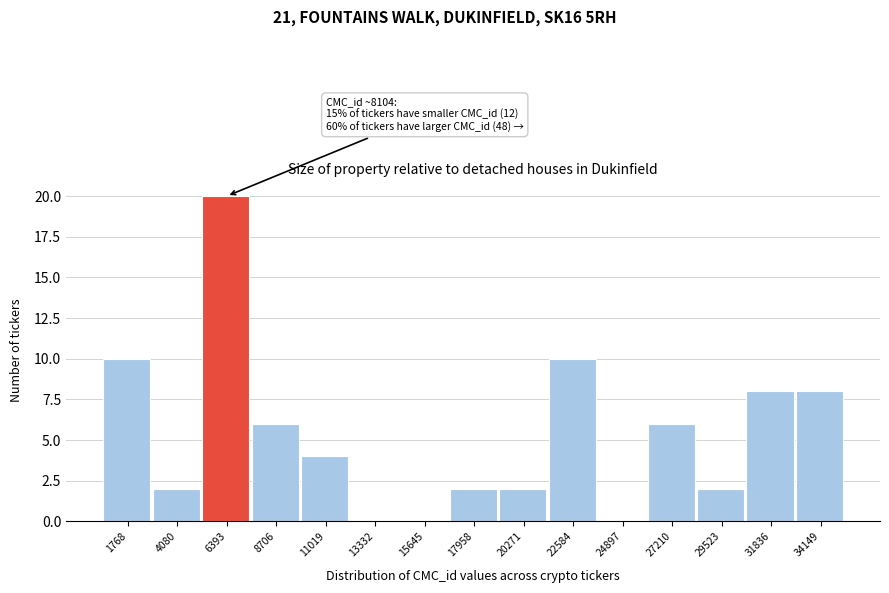

Reading left to right, what are all the values shown in this chart?

1768=10	4080=2	6393=20	8706=6	11019=4	13332=0	15645=0	17958=2	20271=2	22584=10	24897=0	27210=6	29523=2	31836=8	34149=8